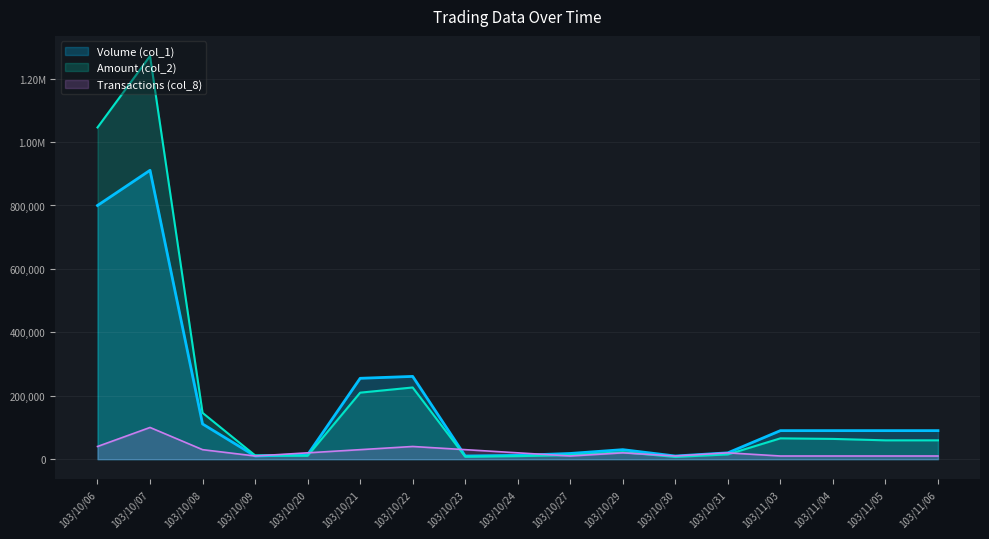

Which series has the widest spread of values?

Amount (col_2)